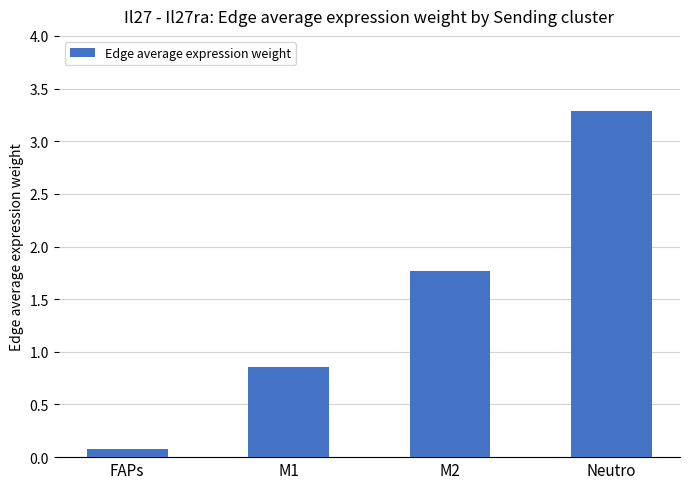

Does the chart contain stacked bars?

No